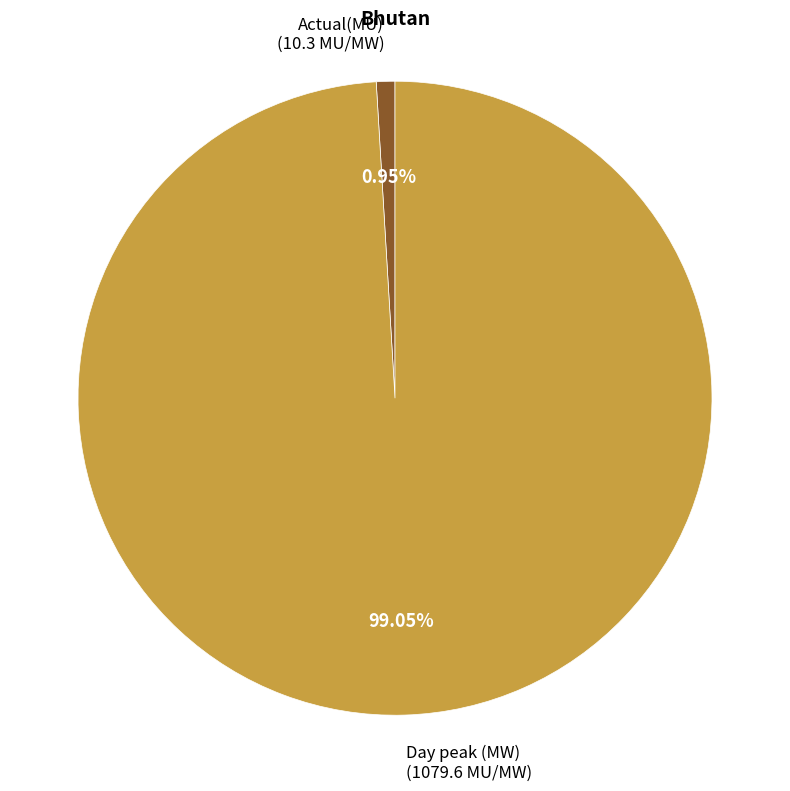

To the nearest percent, what is the difference between the largest and smallest slice percentages?

98%